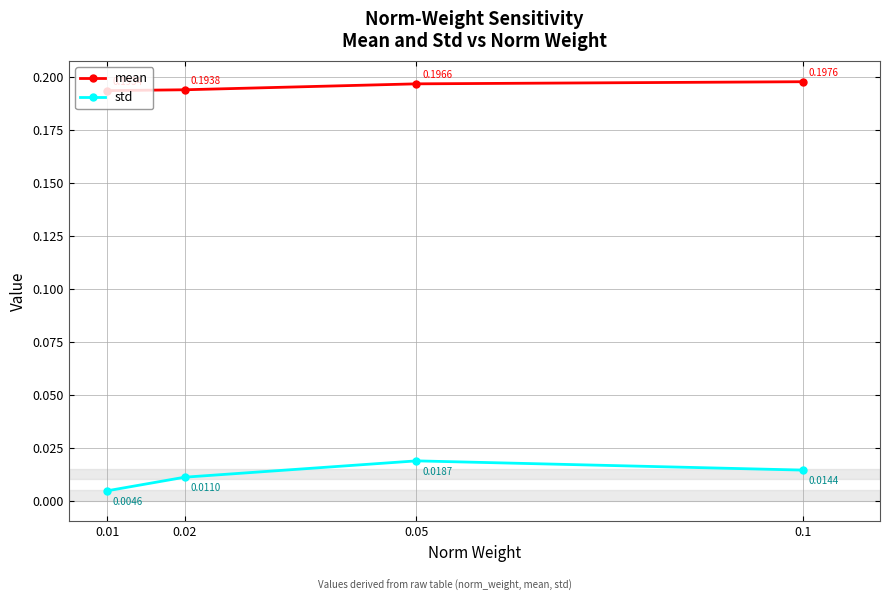

Which series has the largest range (max minus min)?

std